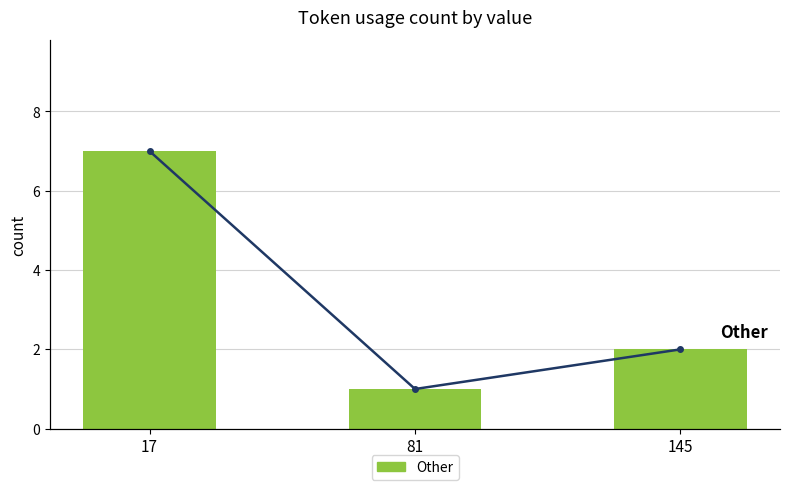

How many values exceed 2?

1